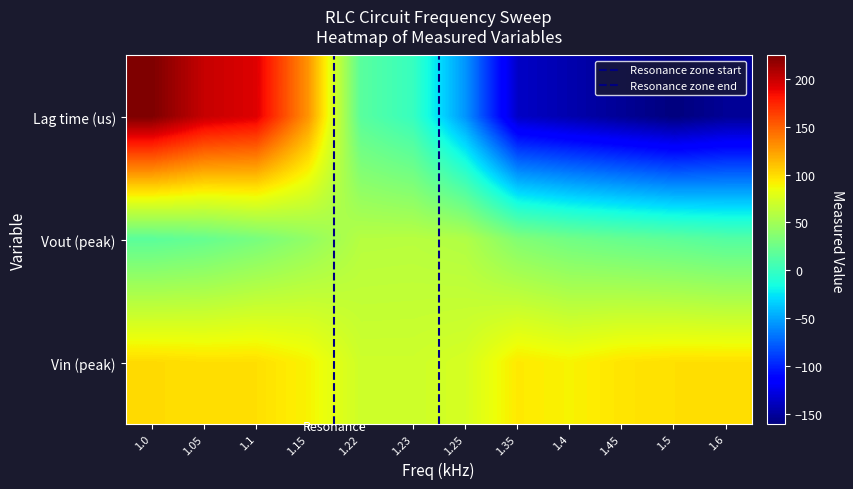

Reading left to right, transcribe all the data shown in this chart.

1: 1.0=224.0	1.05=200.0	1.1=192.0	1.15=128.0	1.22=16.0	1.23=0.0	1.25=-56.0	1.35=-136.0	1.4=-144.0	1.45=-152.0	1.5=-160.0	1.6=-152.0
2: 1.0=17.2	1.05=22.0	1.1=30.4	1.15=42.4	1.22=59.3	1.23=60.0	1.25=56.8	1.35=35.2	1.4=27.2	1.45=22.4	1.5=18.4	1.6=13.6
3: 1.0=100.0	1.05=98.0	1.1=98.0	1.15=90.0	1.22=70.0	1.23=70.0	1.25=74.0	1.35=94.0	1.4=90.0	1.45=96.0	1.5=98.0	1.6=98.0